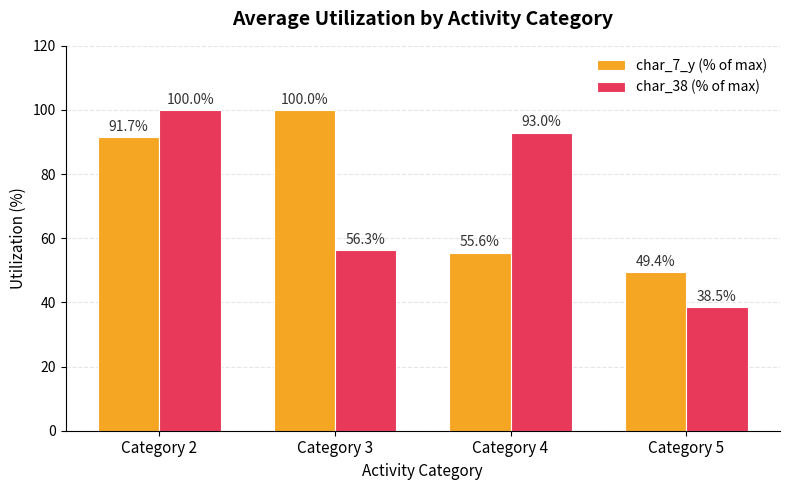

Count the number of data series in this chart.

2